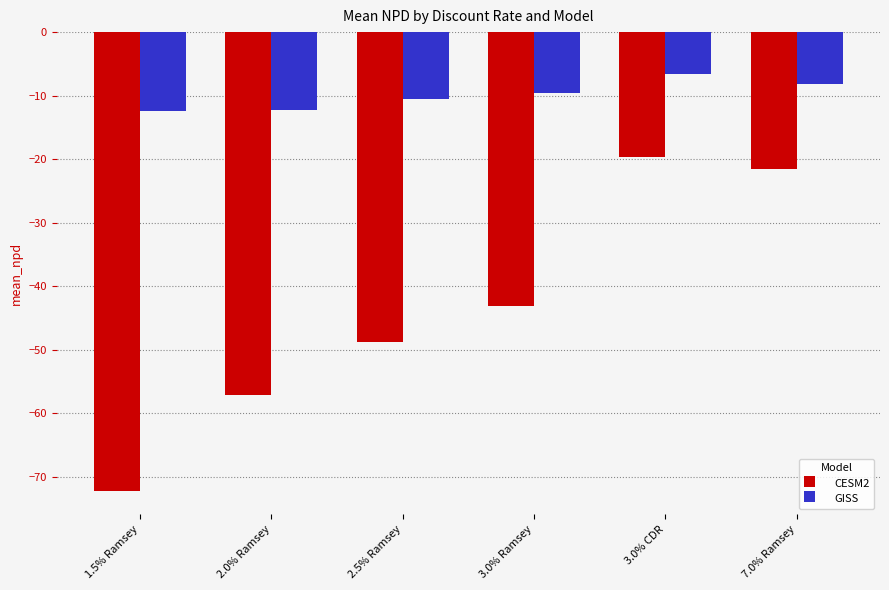

Which category has the highest value in the GISS series?

3.0% CDR